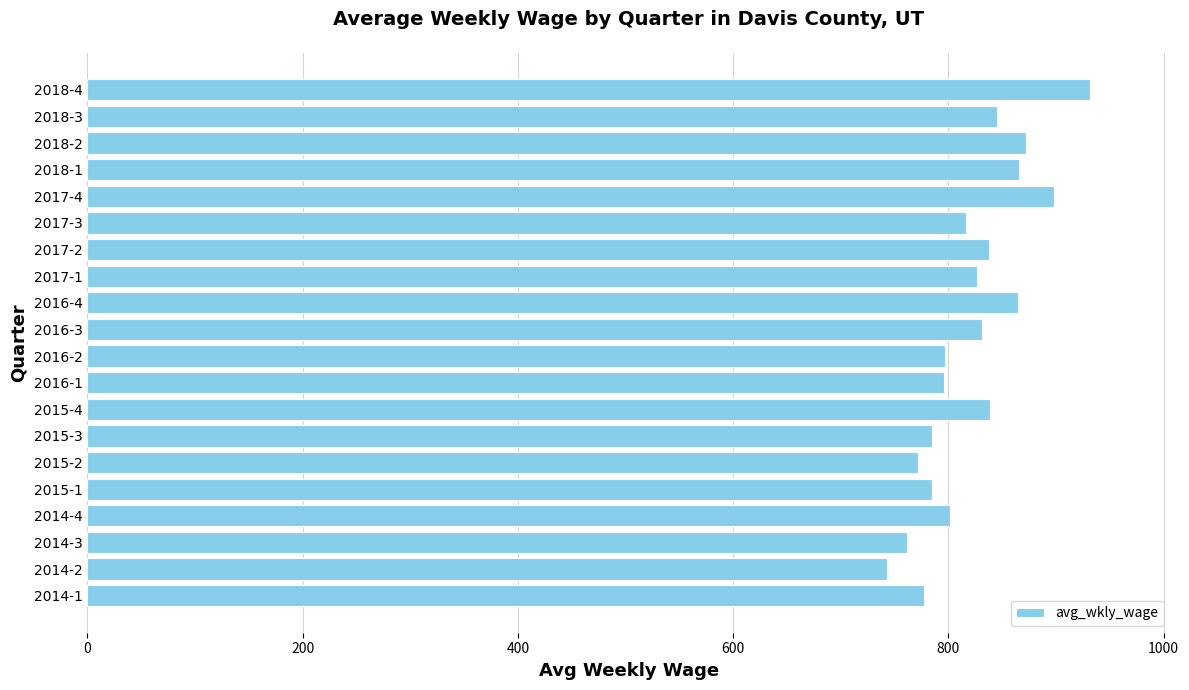

Between 2017-1 and 2018-1, which is larger?

2018-1